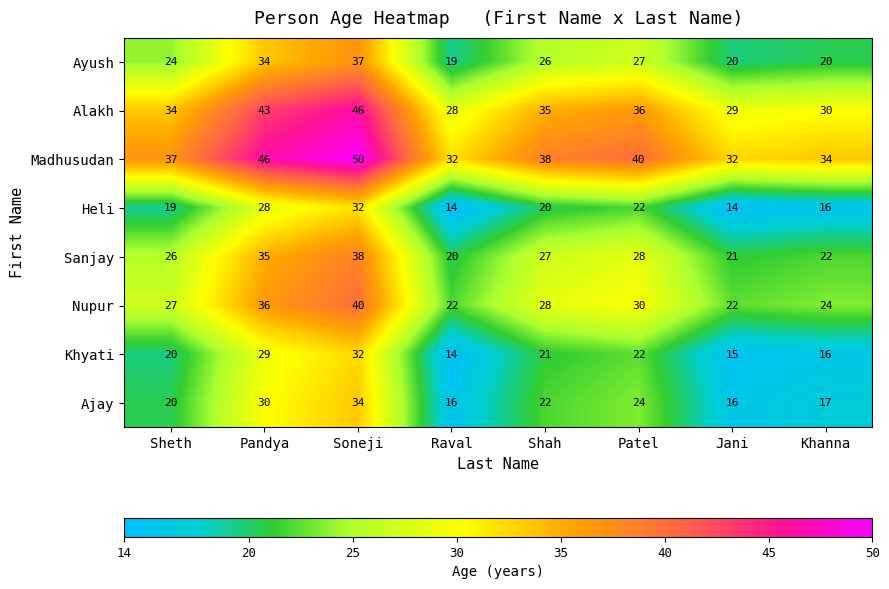

What is the smallest value displayed?

14